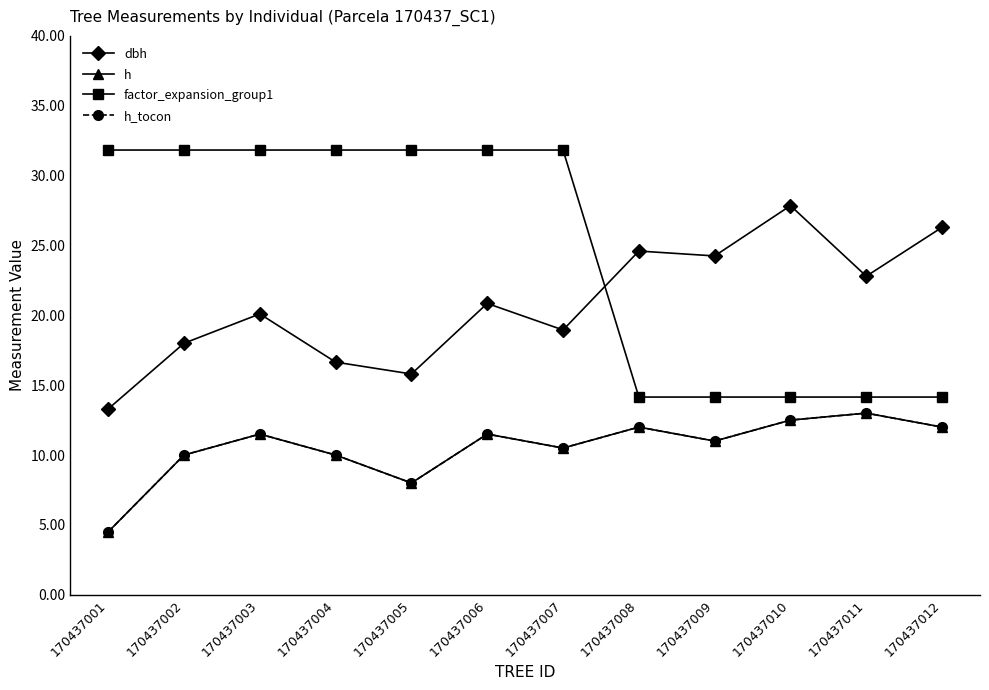

Reading left to right, what are all the values shown in this chart?

dbh: 170437001=13.3	170437002=18.0	170437003=20.1	170437004=16.6	170437005=15.8	170437006=20.9	170437007=18.9	170437008=24.6	170437009=24.2	170437010=27.9	170437011=22.8	170437012=26.3
h: 170437001=4.5	170437002=10.0	170437003=11.5	170437004=10.0	170437005=8.0	170437006=11.5	170437007=10.5	170437008=12.0	170437009=11.0	170437010=12.5	170437011=13.0	170437012=12.0
factor_expansion_group1: 170437001=31.8	170437002=31.8	170437003=31.8	170437004=31.8	170437005=31.8	170437006=31.8	170437007=31.8	170437008=14.2	170437009=14.2	170437010=14.2	170437011=14.2	170437012=14.2
h_tocon: 170437001=4.5	170437002=10.0	170437003=11.5	170437004=10.0	170437005=8.0	170437006=11.5	170437007=10.5	170437008=12.0	170437009=11.0	170437010=12.5	170437011=13.0	170437012=12.0